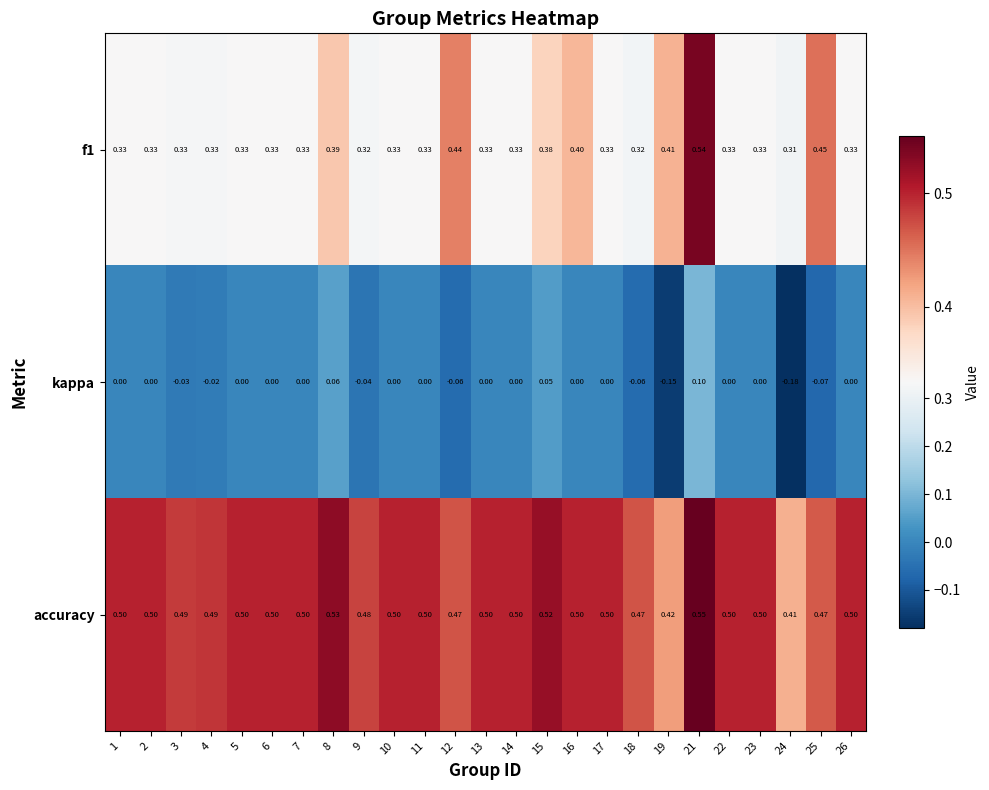

Is the value of accuracy at 22 greater than the value of f1 at 23?

Yes